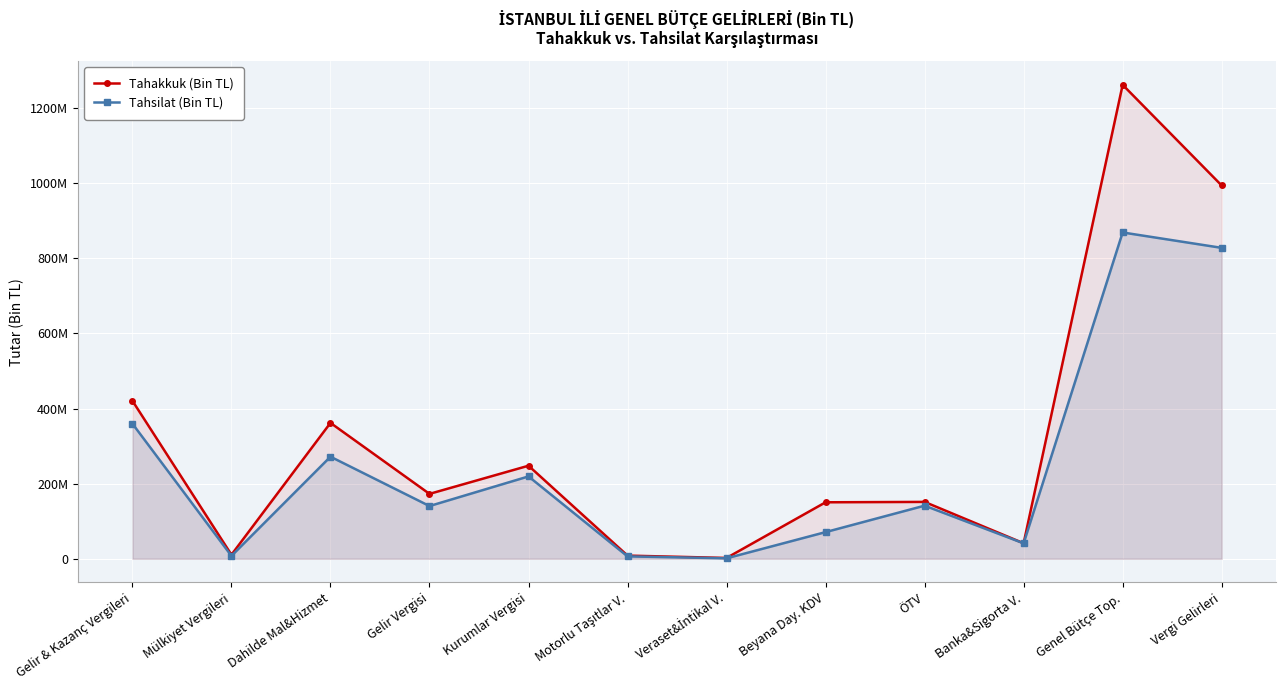

Which series changed the most between Dahilde Mal&Hizmet and Veraset&İntikal V.?

Tahakkuk (Bin TL)